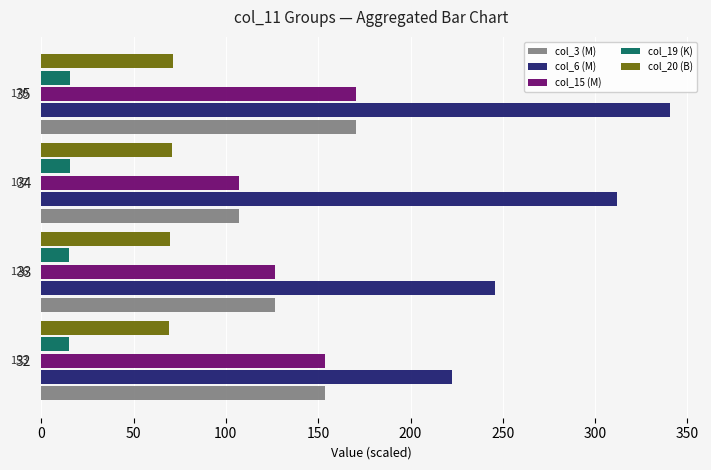

At how many categories does at least one series exceed 49?

4